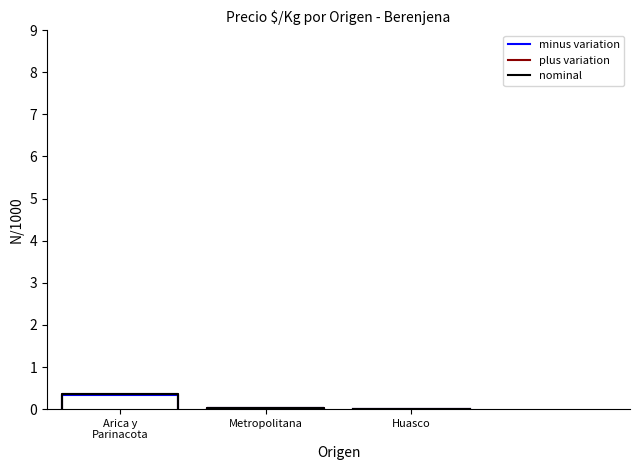

How many distinct data groups are displayed?

3